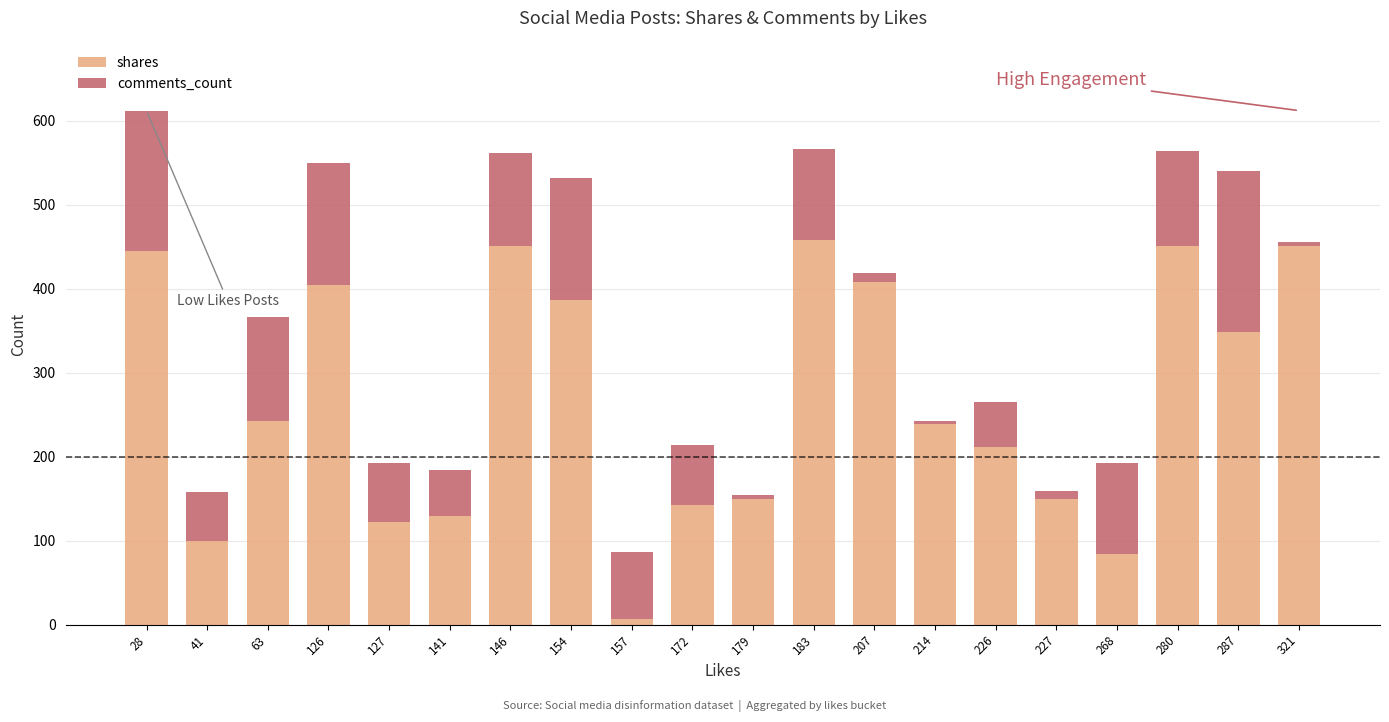

The shares series shows 451 at 280. True or false?

True